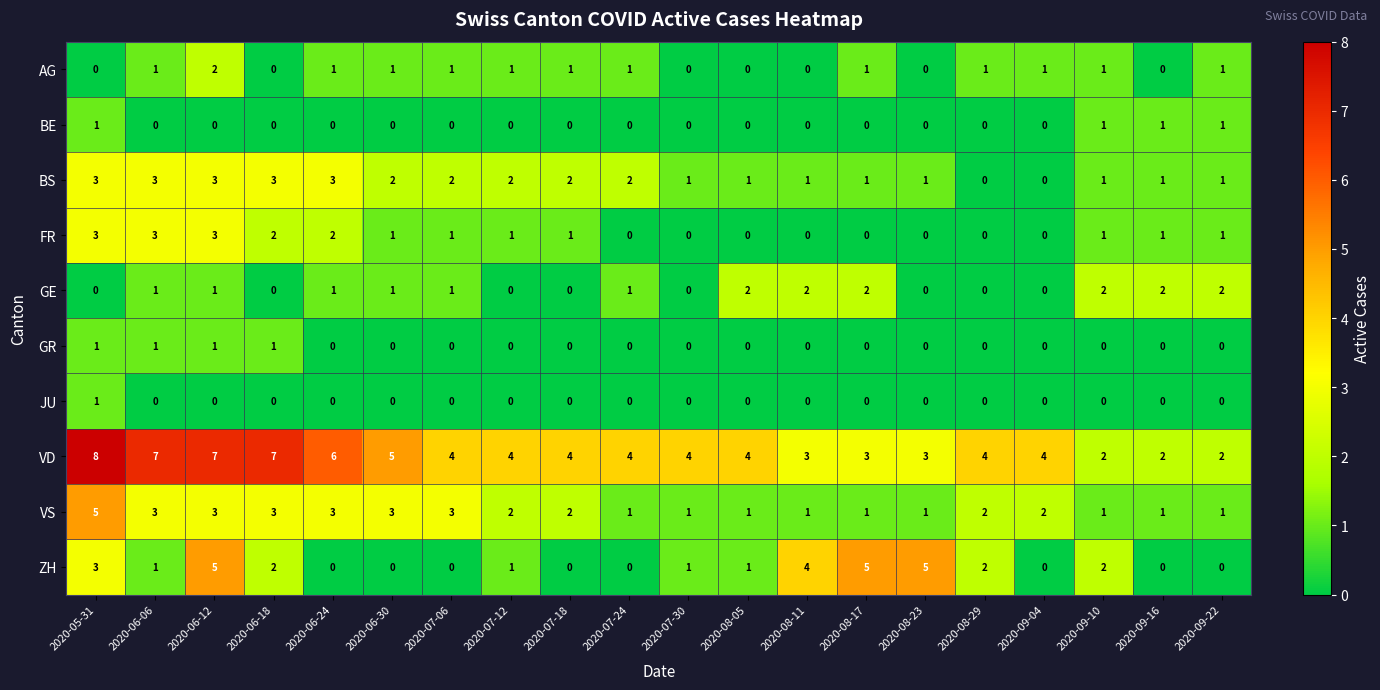

What is the sum of the VS values at 2020-06-30 and 2020-08-23?

4